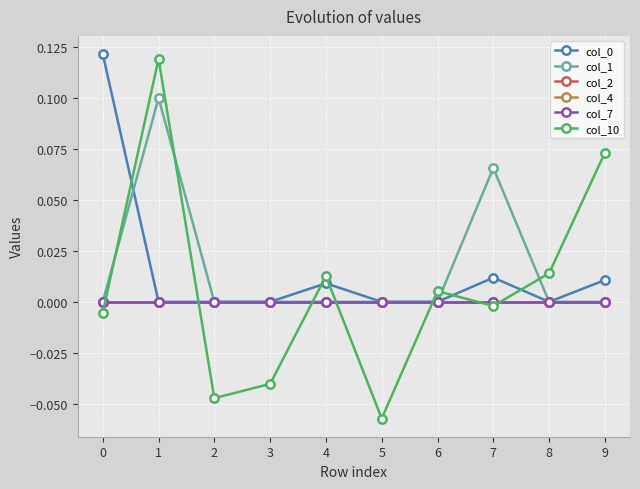

Which label corresponds to the smallest value in the chart?

5